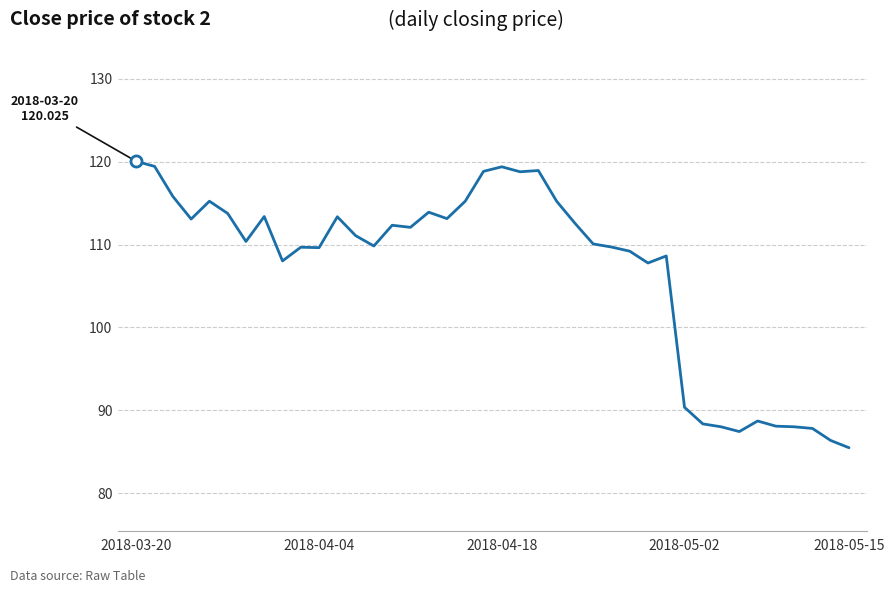

What is the minimum value shown in the chart?

85.5